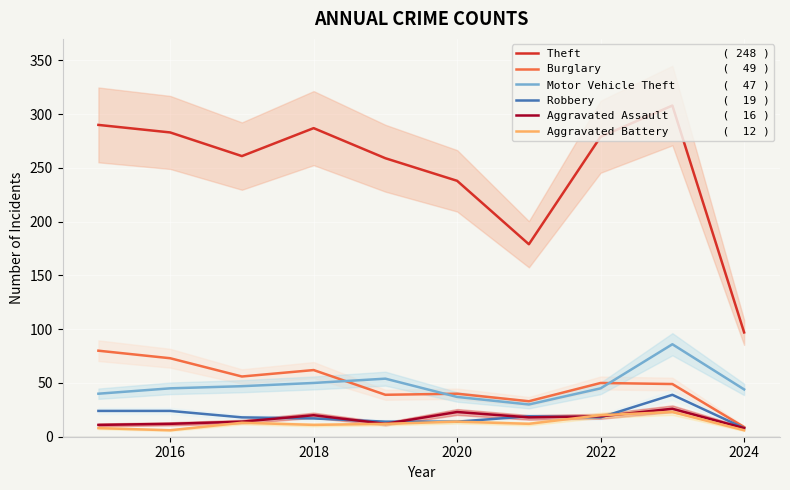

Reading right to left, list all the values displayed in this chart.

Theft                     ( 248 ): 97	308	279	179	238	259	287	261	283	290
Burglary                  (  49 ): 9	49	50	33	40	39	62	56	73	80
Motor Vehicle Theft       (  47 ): 44	86	45	30	37	54	50	47	45	40
Robbery                   (  19 ): 8	39	18	19	14	14	17	18	24	24
Aggravated Assault        (  16 ): 8	26	19	18	23	12	20	14	12	11
Aggravated Battery        (  12 ): 6	23	20	12	14	12	11	13	6	8